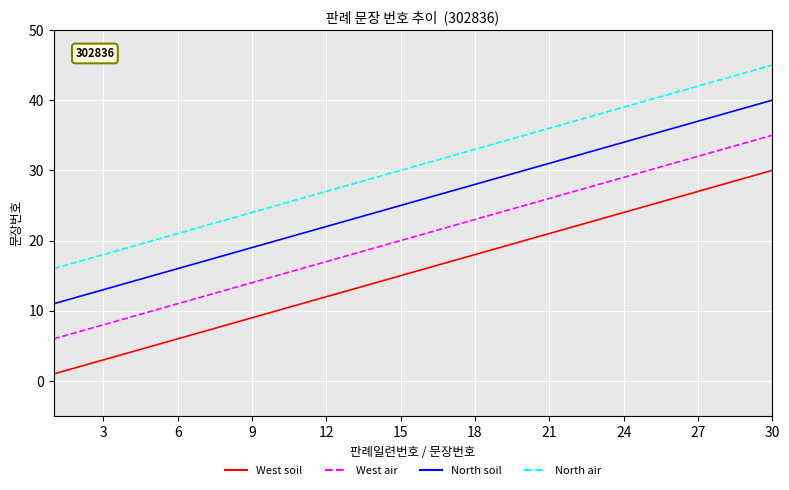

True or false: North air has more than 2 points higher than both neighbors.

False